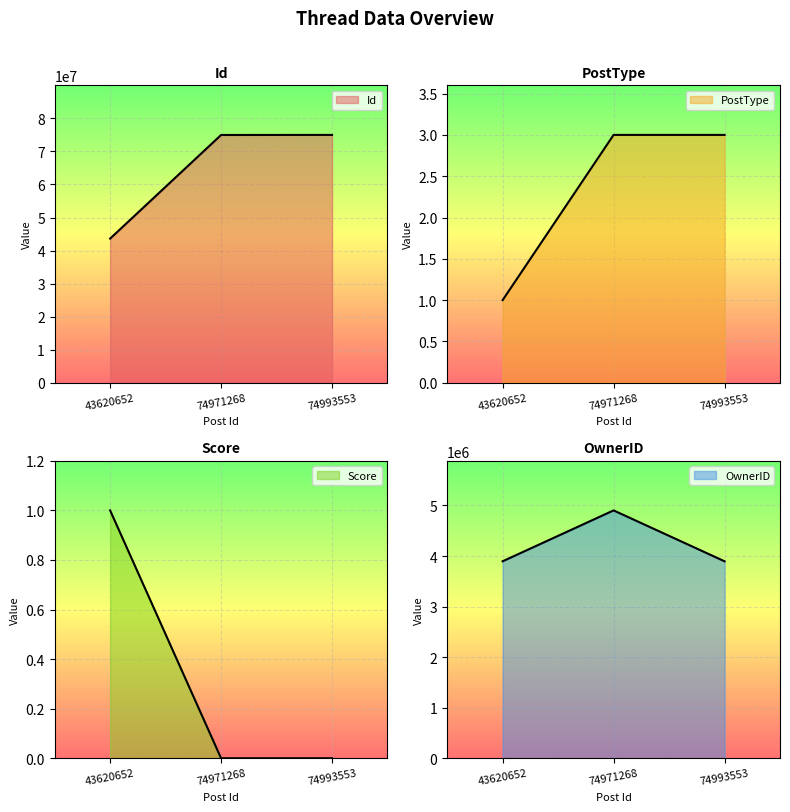

Reading right to left, what are all the values shown in this chart?

Id: 74993553=74993553	74971268=74971268	43620652=43620652
PostType: 74993553=3	74971268=3	43620652=1
Score: 74993553=0	74971268=0	43620652=1
OwnerID: 74993553=3895806	74971268=4902051	43620652=3895806